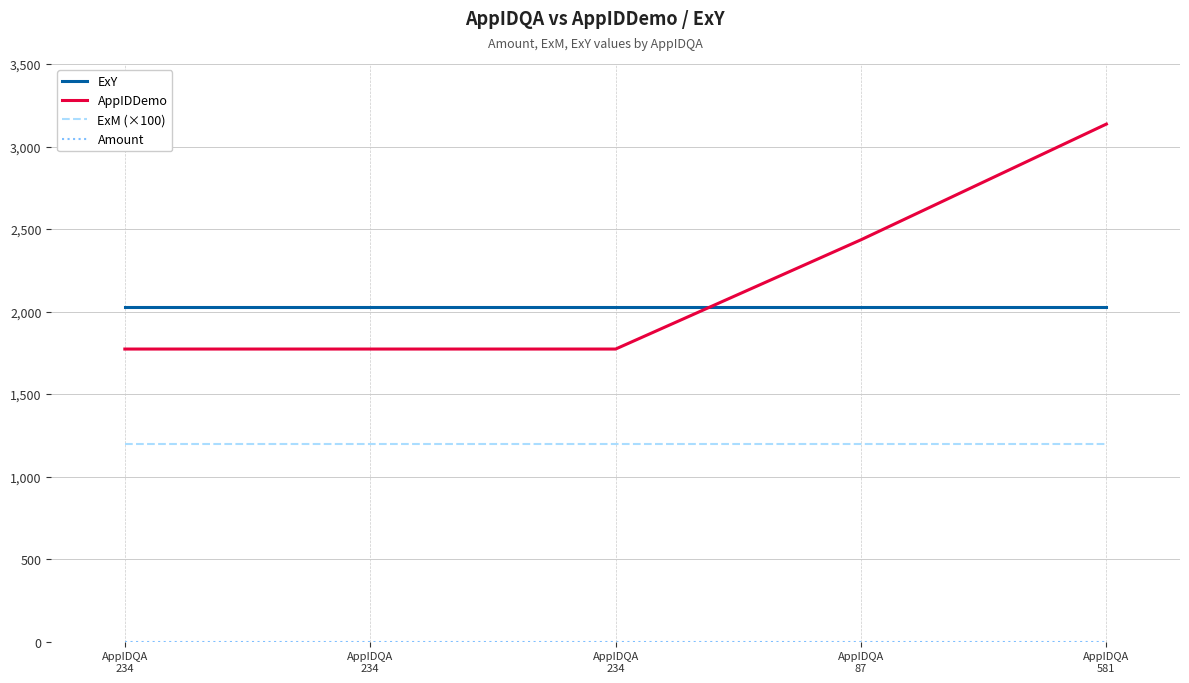

How many lines are shown in the chart?

4